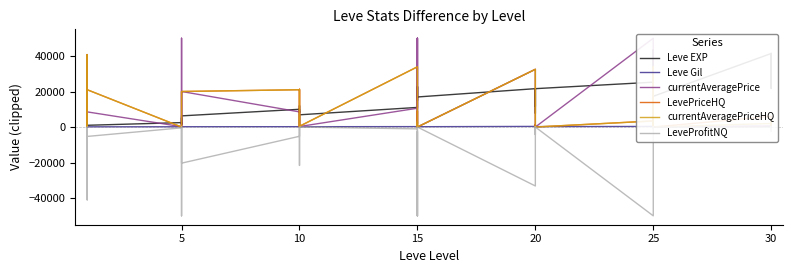

Between 10 and 20, which is larger?

20